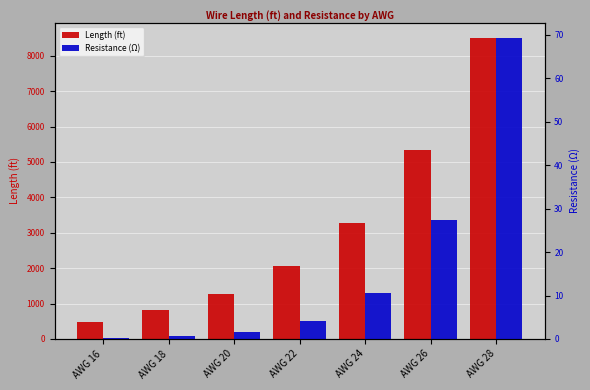

The Resistance (Ω) series shows 0.9 at AWG 18. True or false?

False